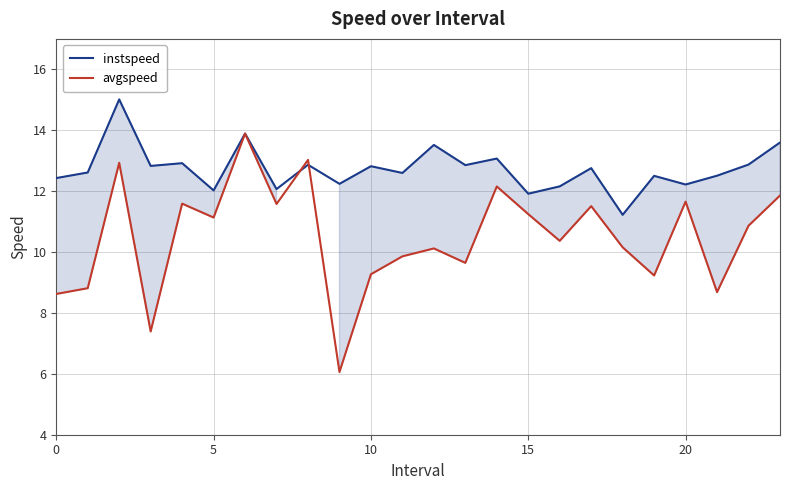

Rank the series by their maximum value, from lowest to highest.

avgspeed, instspeed